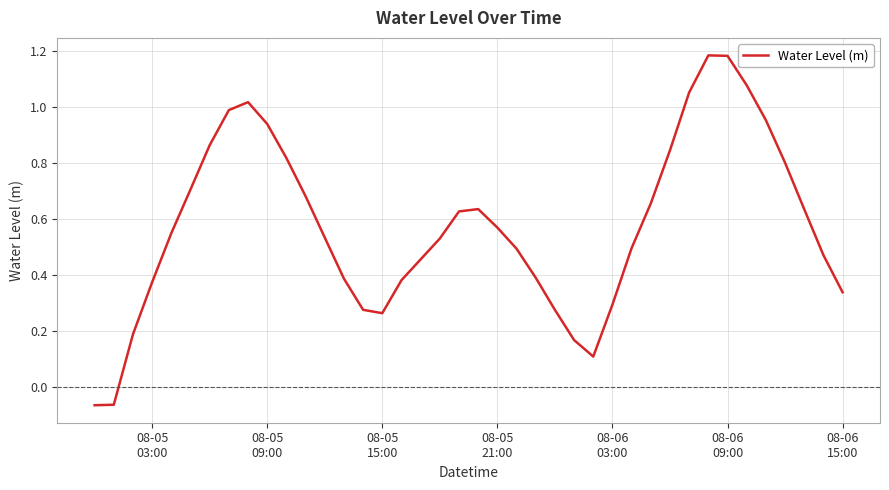

How many points are lower than both their immediate neighbors (excluding endpoints)?

2